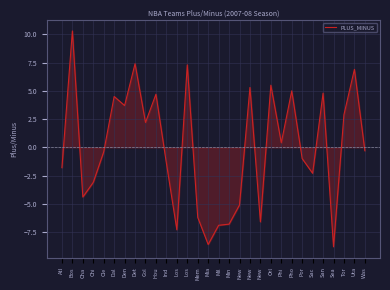

How many positive values are there?

14